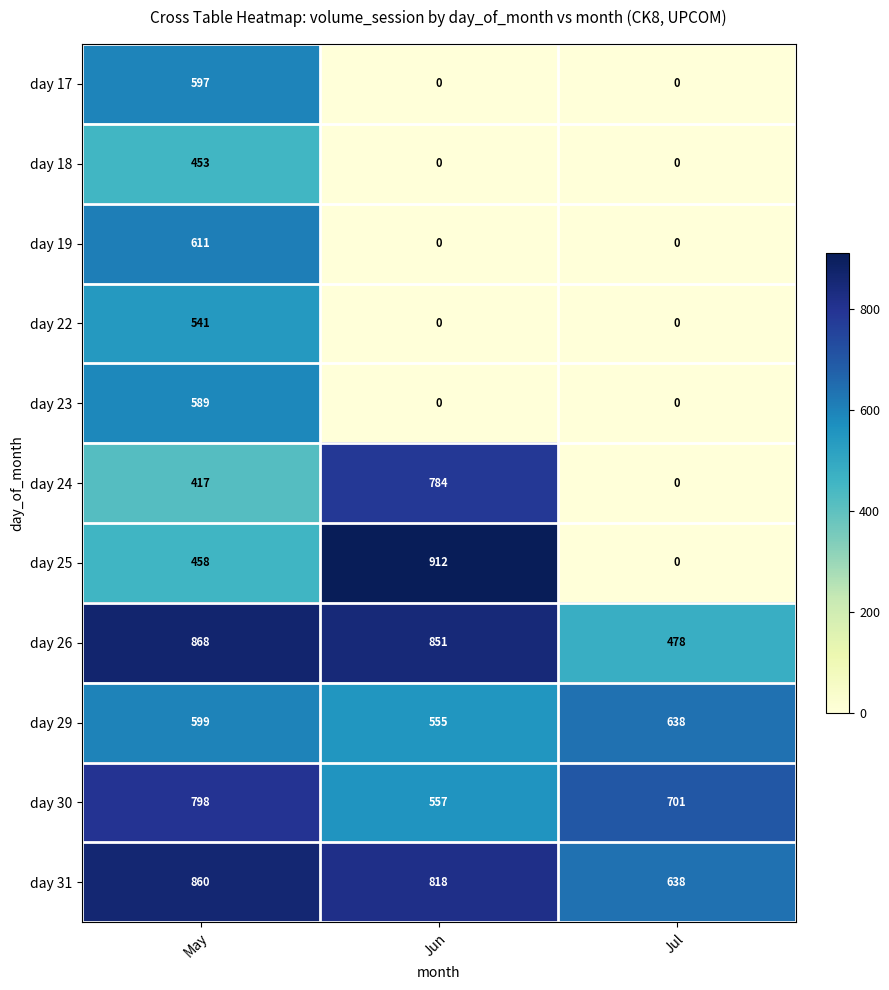

Between Jun and Jul, which series saw the biggest shift?

day 25